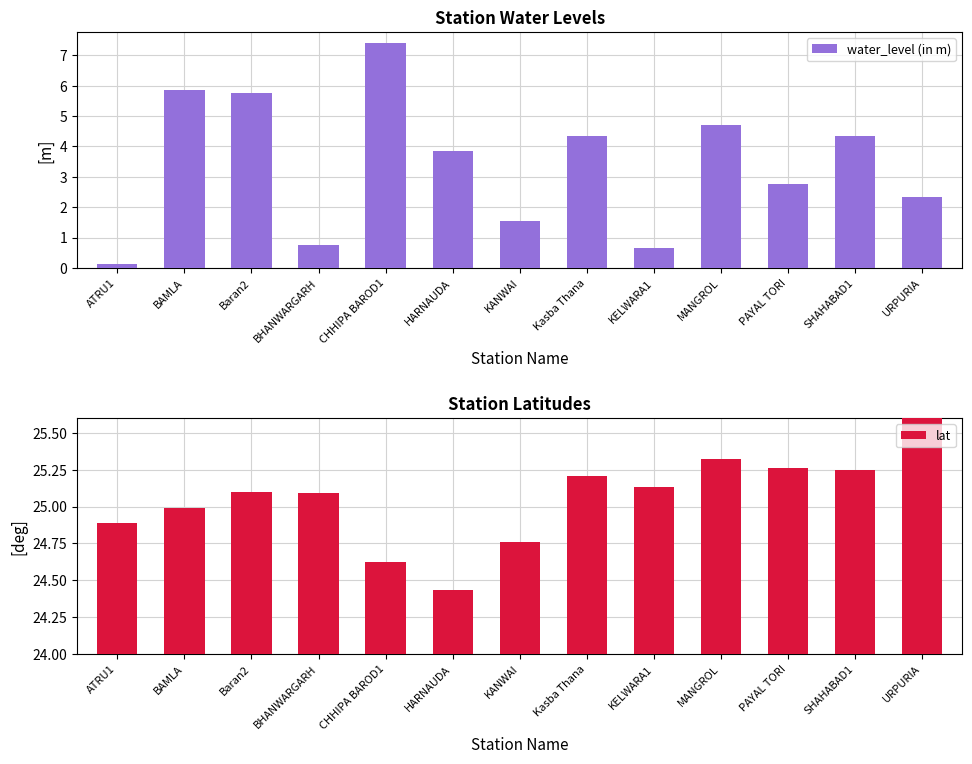

Rank the series by their average value, from lowest to highest.

water_level (in m), lat